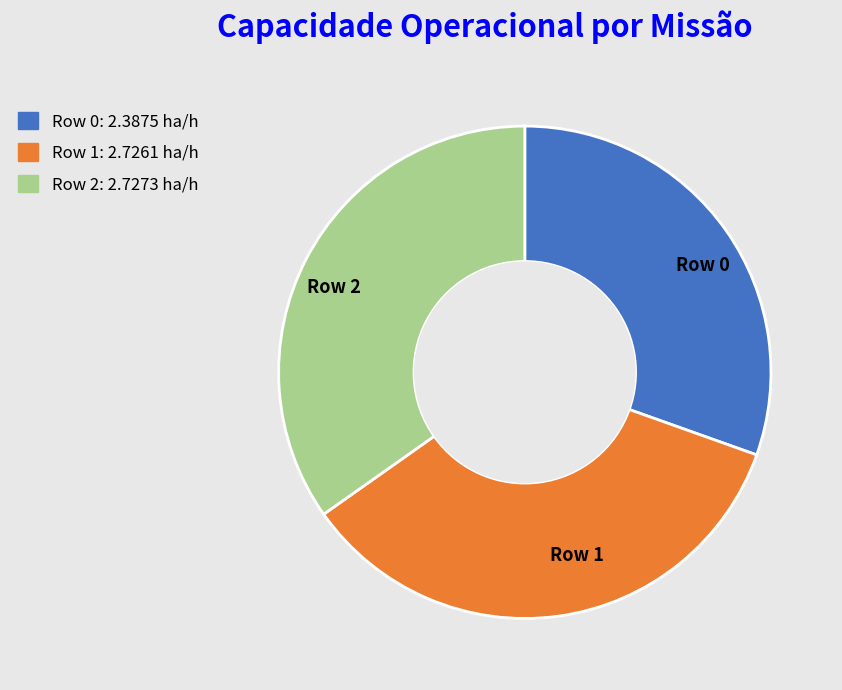

Which slice is the smallest?

Row 0